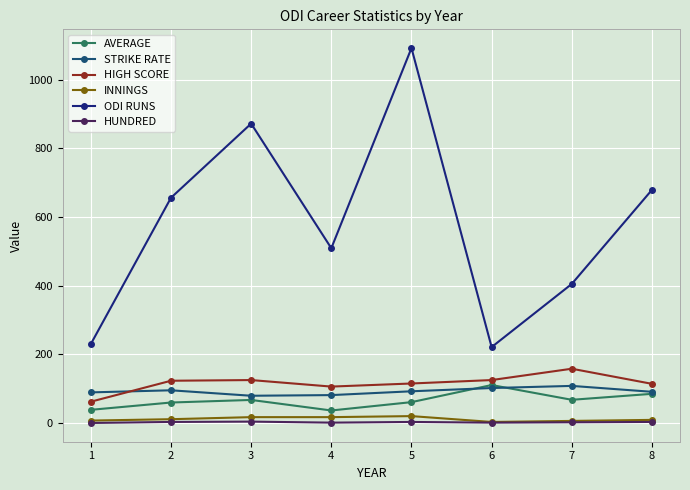

At how many categories does at least one series exceed 205?

8